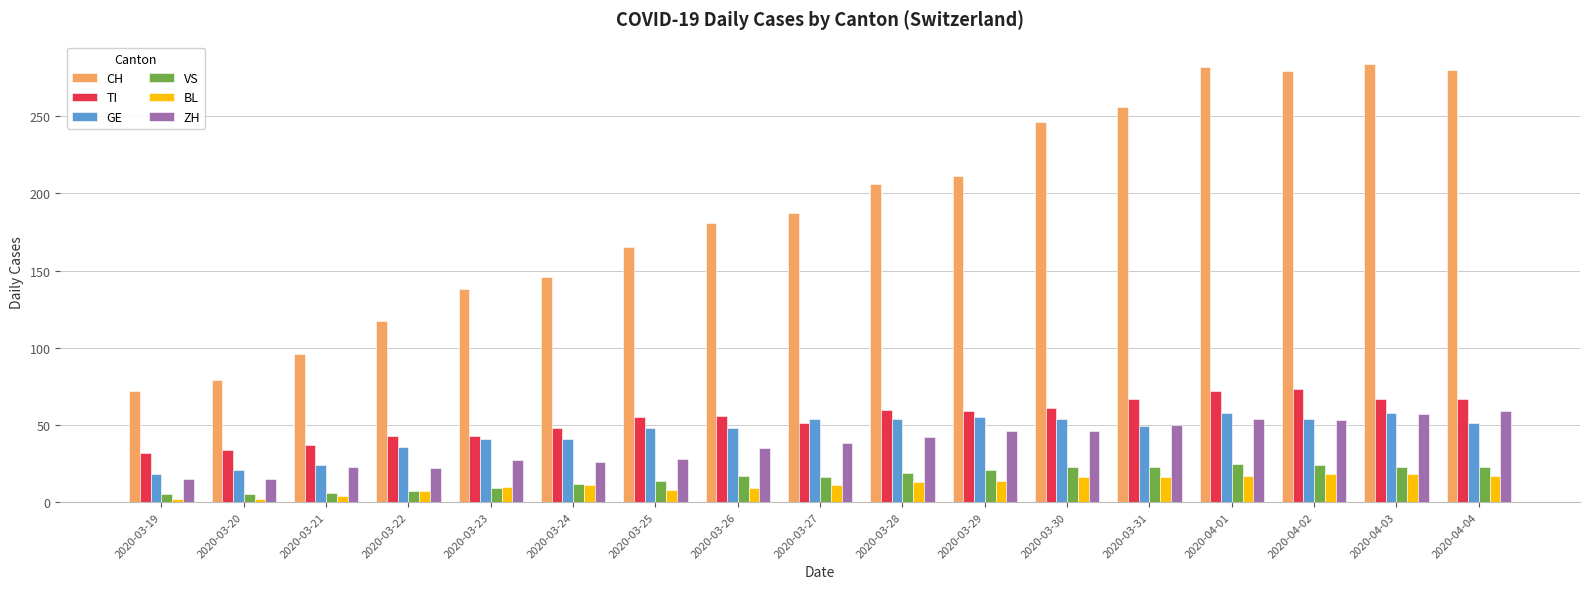

What is the spread (max minus min) of values at 2020-03-22?

110